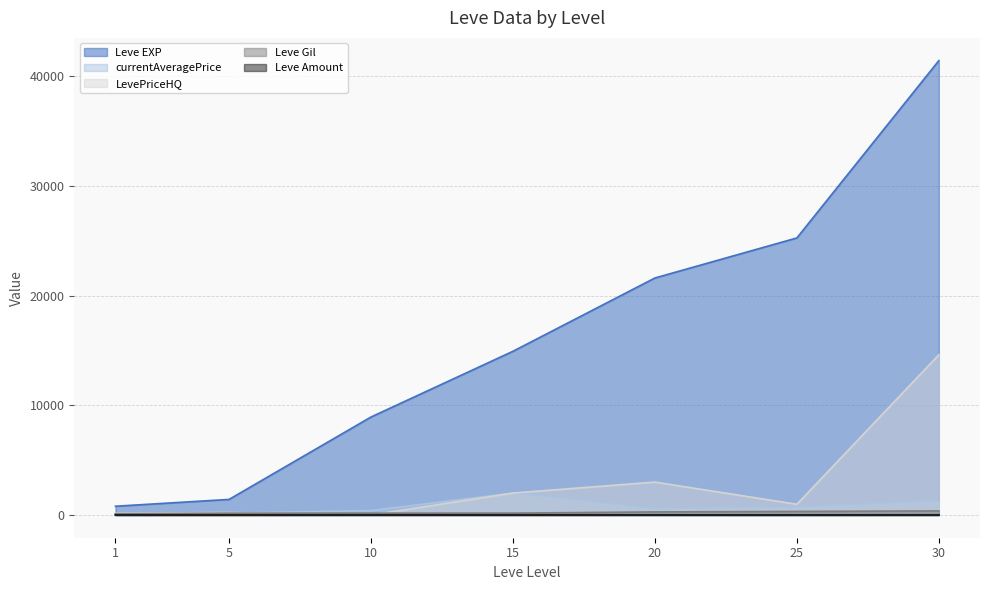

What is the value of the Leve EXP point at the 6th from the left?

25250.0